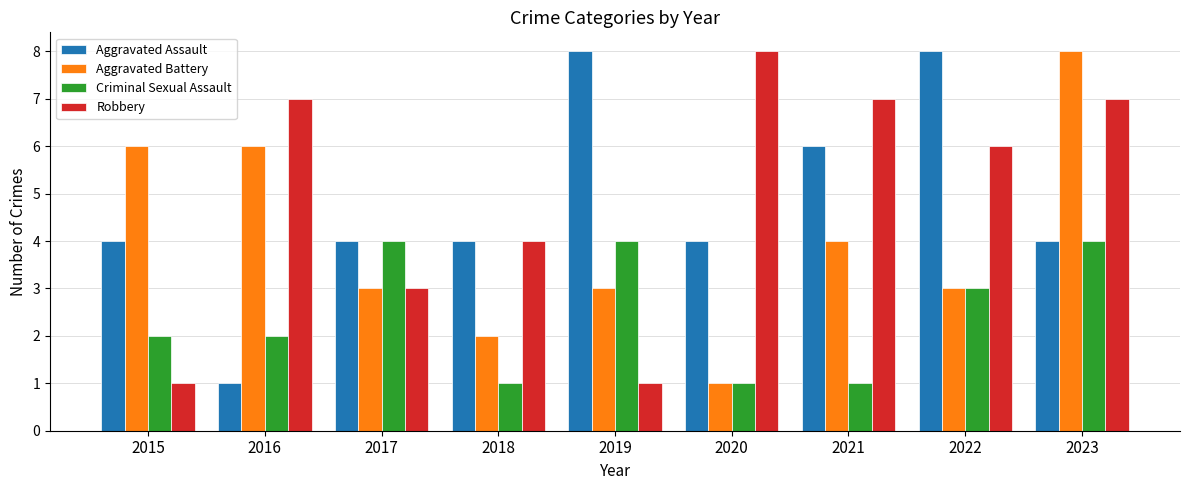

At which category is the sum across all series the highest?

2023